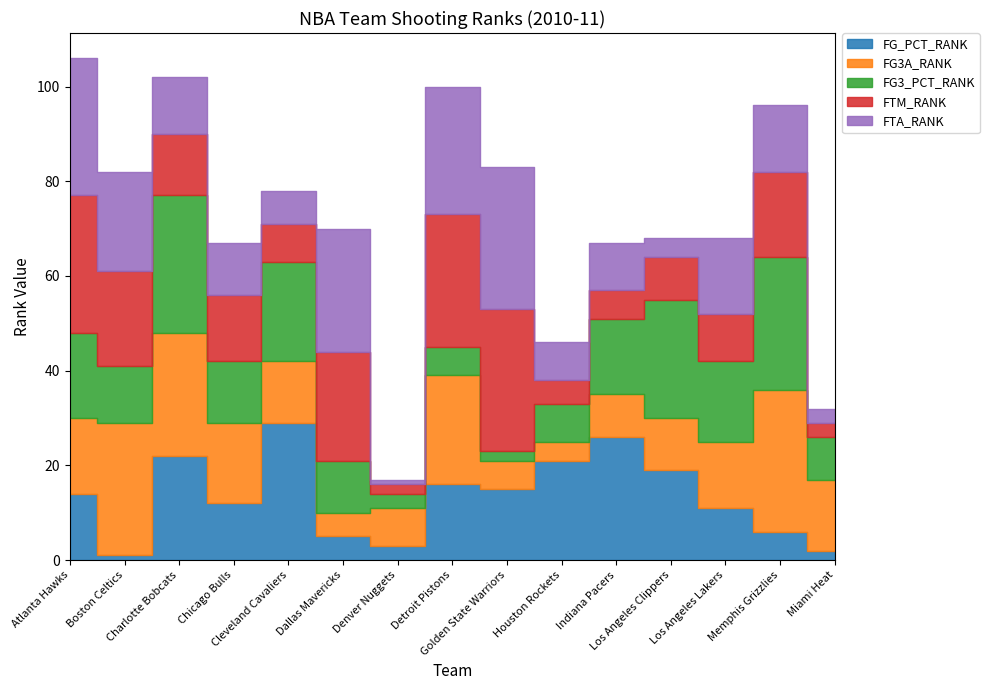

What is the average value of the FTA_RANK series?

15